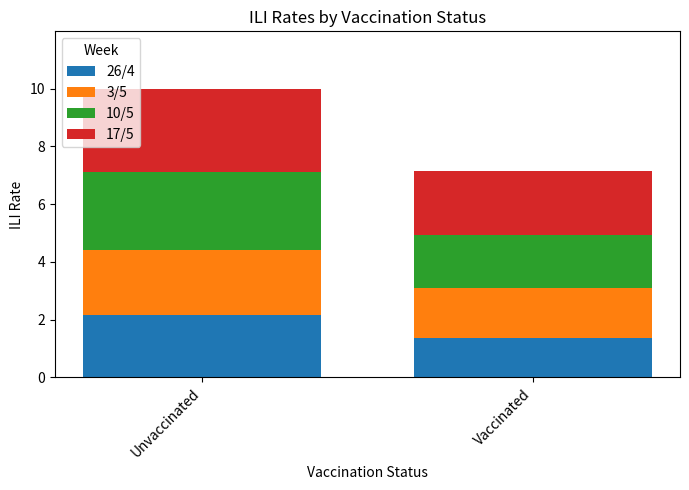

The 26/4 series shows 0.7 at Unvaccinated. True or false?

False